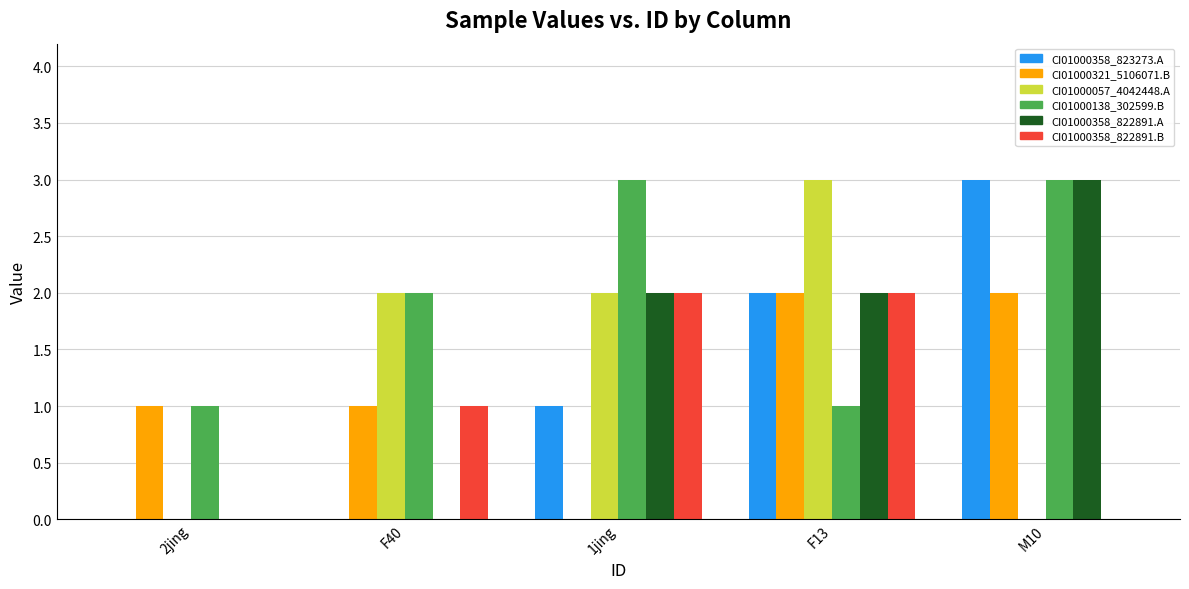

Does the chart contain stacked bars?

No